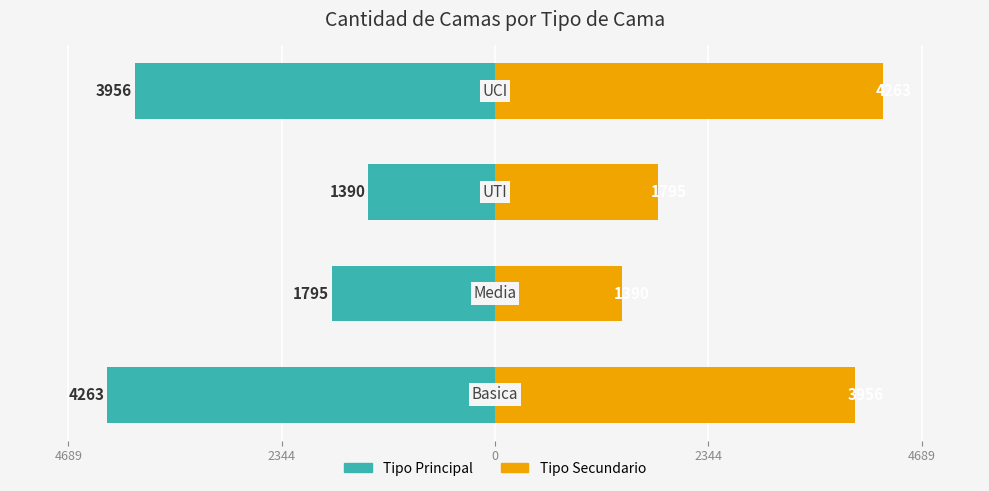

Is the value of Tipo Principal at 4689 greater than the value of Tipo Secundario at 2344?

No